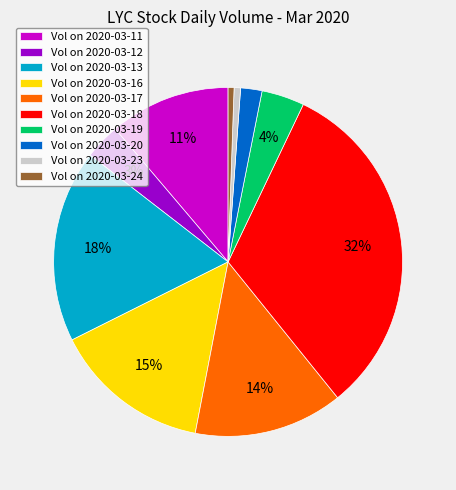

The Vol on 2020-03-24 slice represents 1% of the pie. True or false?

True